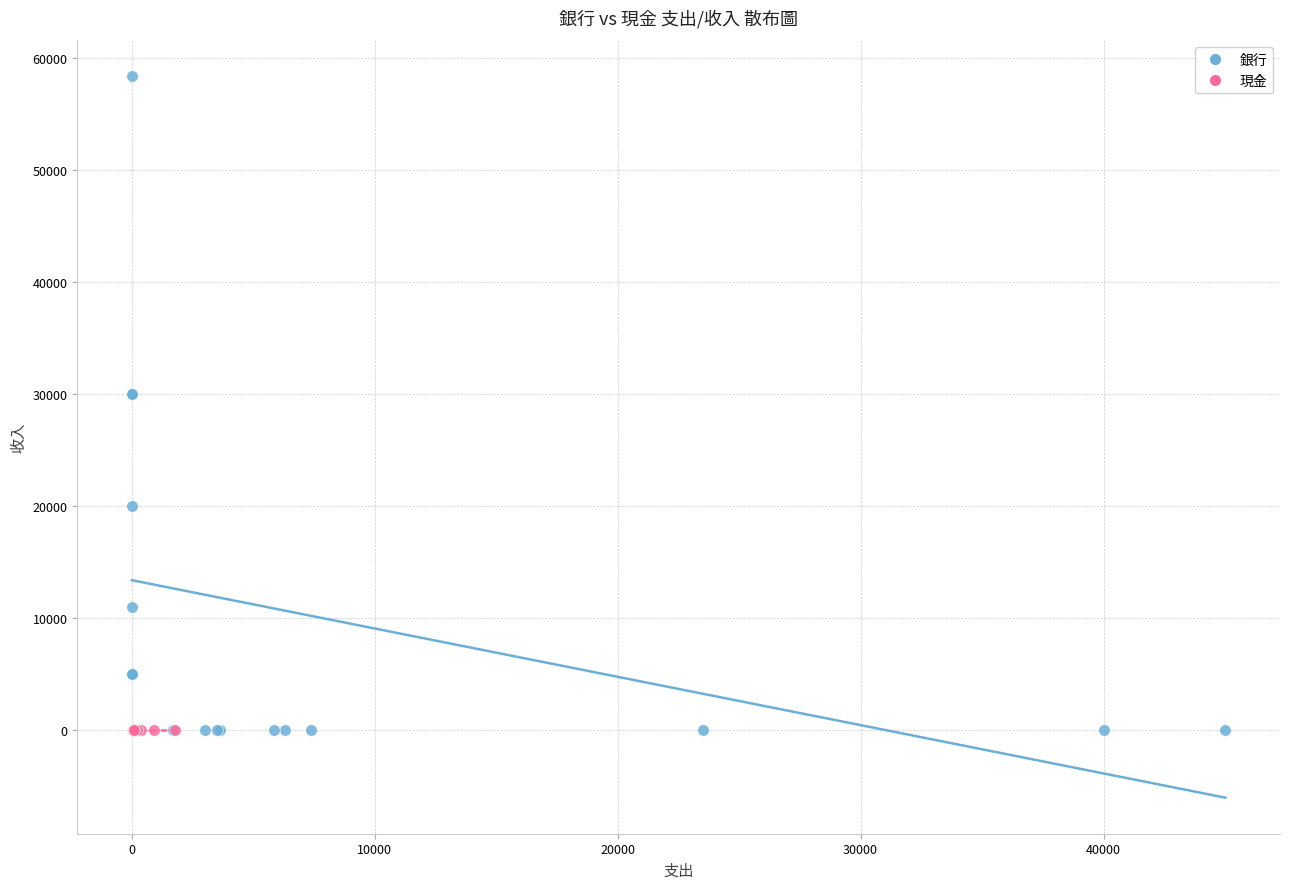

Which series reaches the maximum Y coordinate?

銀行